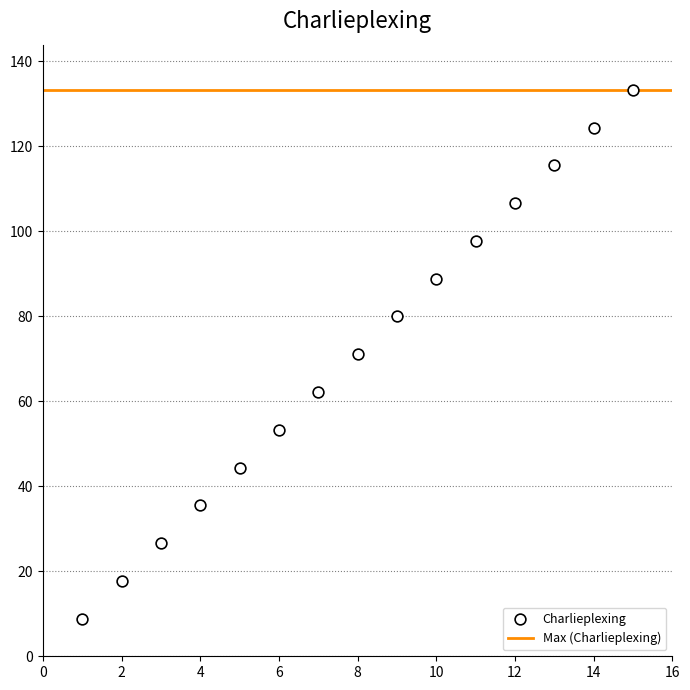

What is the range of Y values (max minus min)?

124.4